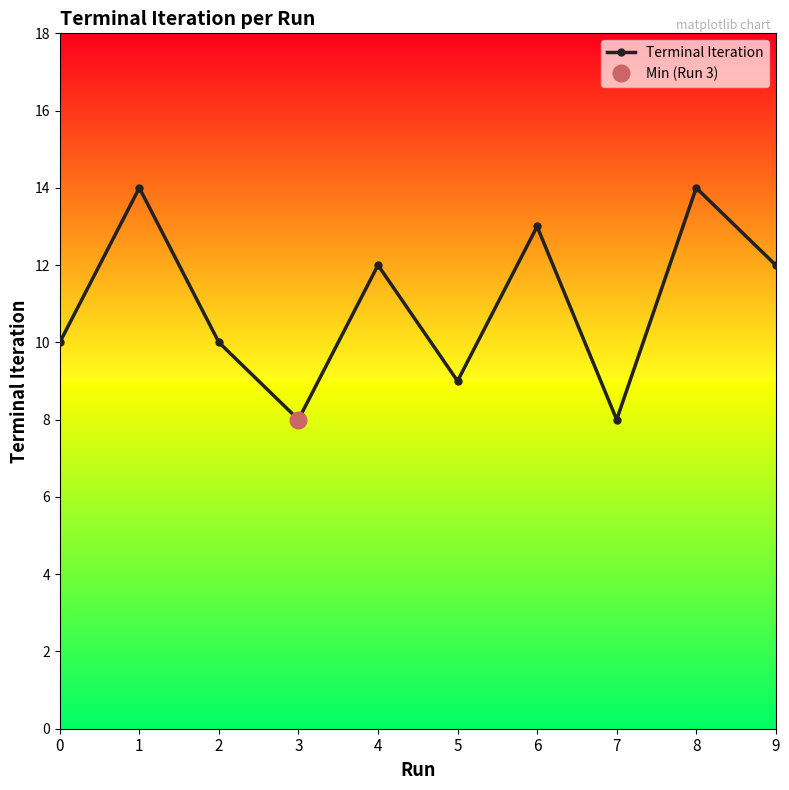

True or false: the data shows 8 at 3.

True